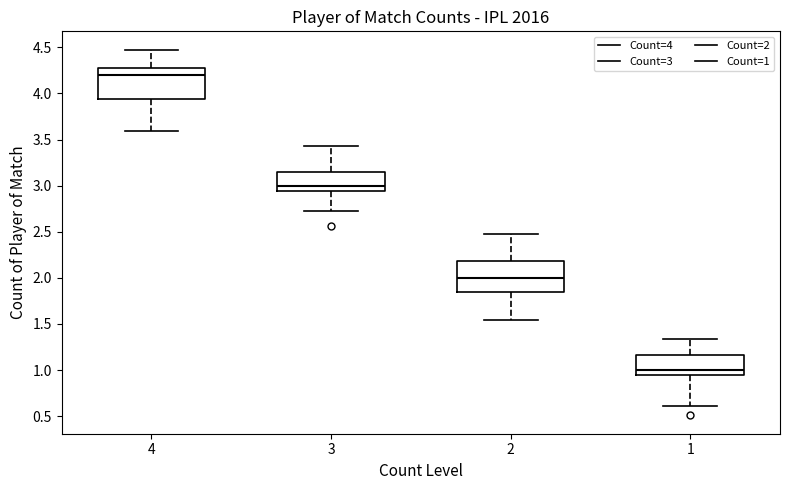

Reading left to right, read every box against the y-axis: the position of its median line, the range the box covers, and the ends of its whiskers. The values are not printed on the chart, so give them approximately, as read against the axis.

4: median 4.20, box 3.95 to 4.30, whiskers 3.60 to 4.50
3: median 3.00, box 2.95 to 3.15, whiskers 2.75 to 3.45
2: median 2.00, box 1.85 to 2.20, whiskers 1.55 to 2.45
1: median 1.00, box 0.95 to 1.15, whiskers 0.60 to 1.35